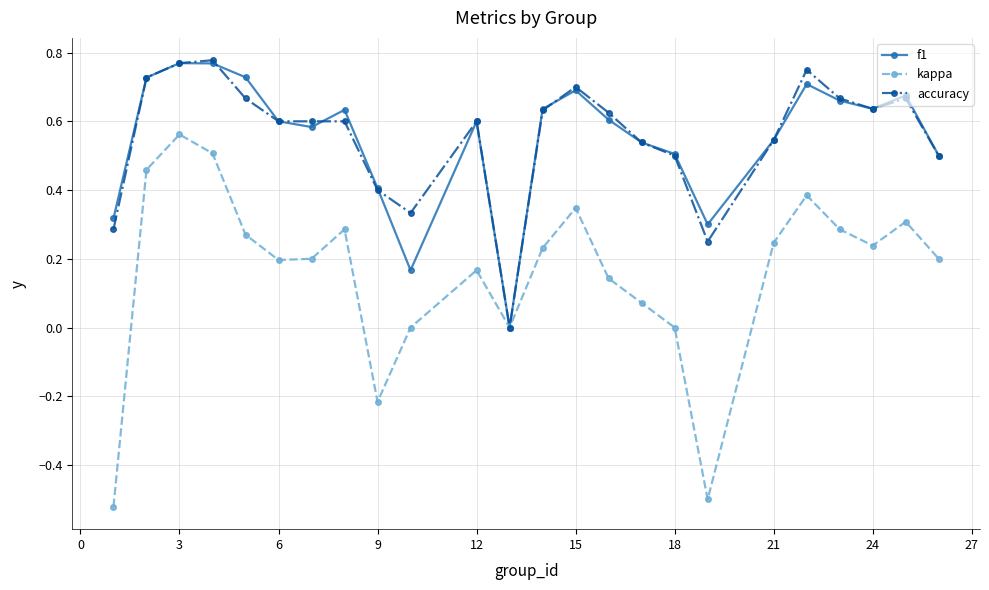

What is the label of the 22nd point from the right?

3